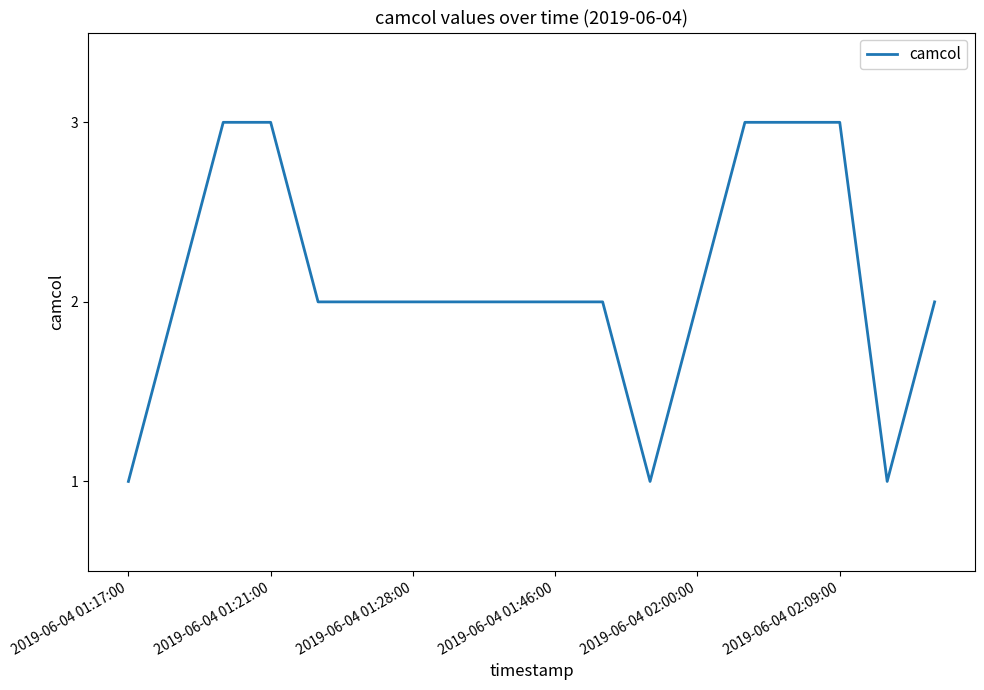

What is the maximum value shown in the chart?

3